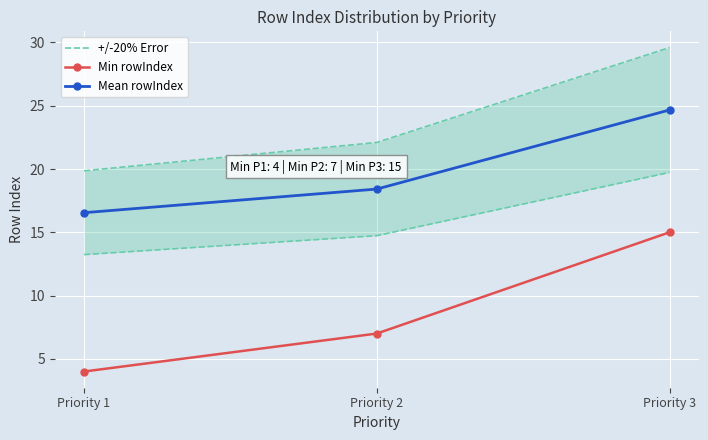

What are all the series names shown in the legend?

+/-20% Error, Min rowIndex, Mean rowIndex